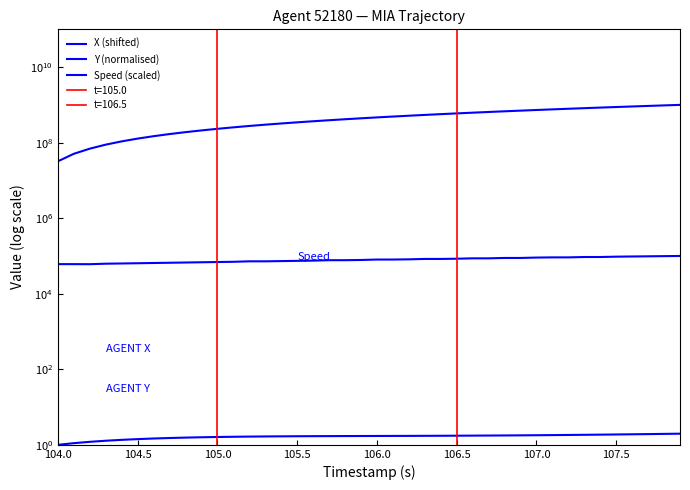

What is the highest value of the Speed (scaled) series?

100010.0